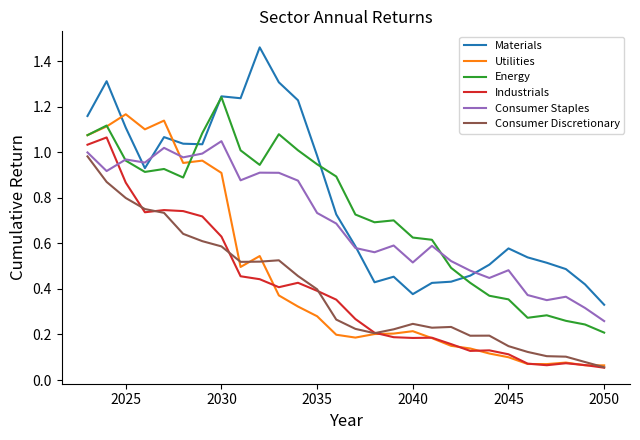

True or false: Energy and Industrials cross at least once.

False